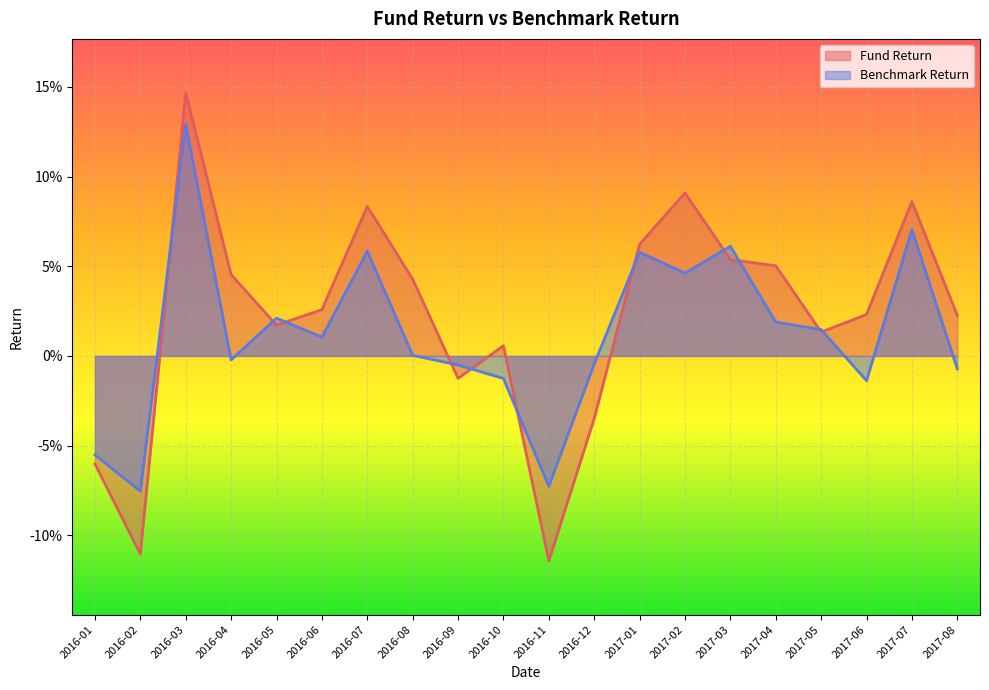

Where is the first local maximum for Benchmark Return?

2016-03